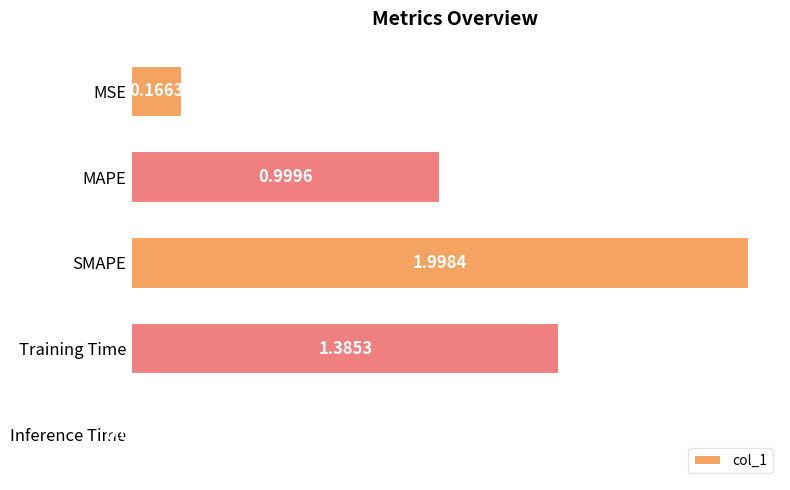

What is the average value?

0.9